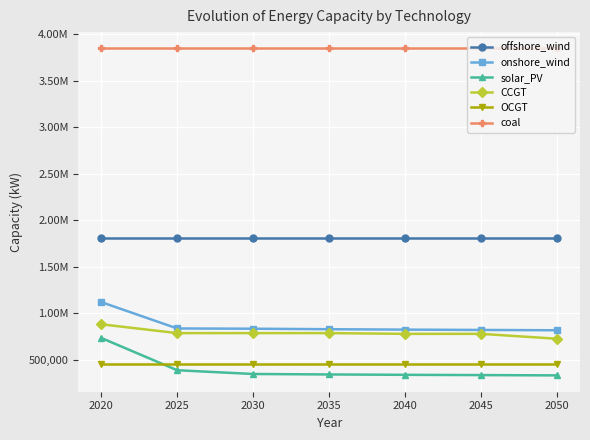

Reading left to right, extract all data points from this chart.

offshore_wind: 1804770.0	1804769.5	1804769.5	1804769.5	1804769.5	1804769.5	1804769.5
onshore_wind: 1118770.0	835319.6	832472.7	827283.4	822787.1	819365.4	815916.7
solar_PV: 733470.0	386097.5	345887.6	340821.8	336957.3	333990.6	330963.5
CCGT: 880000.0	785317.6	785317.6	785317.6	777397.2	777397.2	724631.2
OCGT: 453960.0	453960.0	453960.0	453960.0	453960.0	453960.0	453960.0
coal: 3845510.0	3845510.0	3845510.0	3845510.0	3845510.0	3845510.0	3845510.0